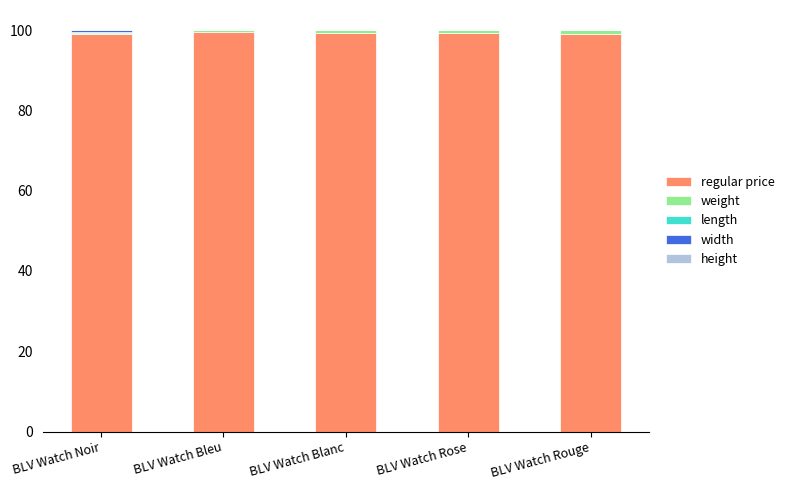

What is the sum of all regular price values?

496.2